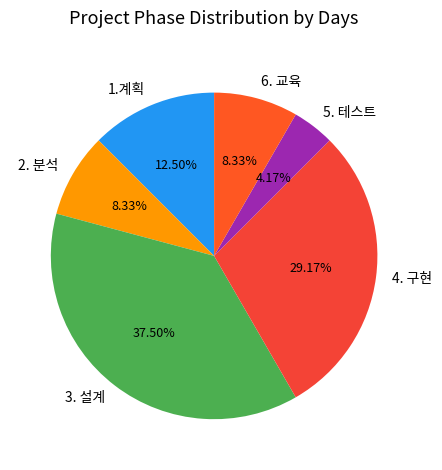

To the nearest percent, what is the difference between the largest and smallest slice percentages?

33%